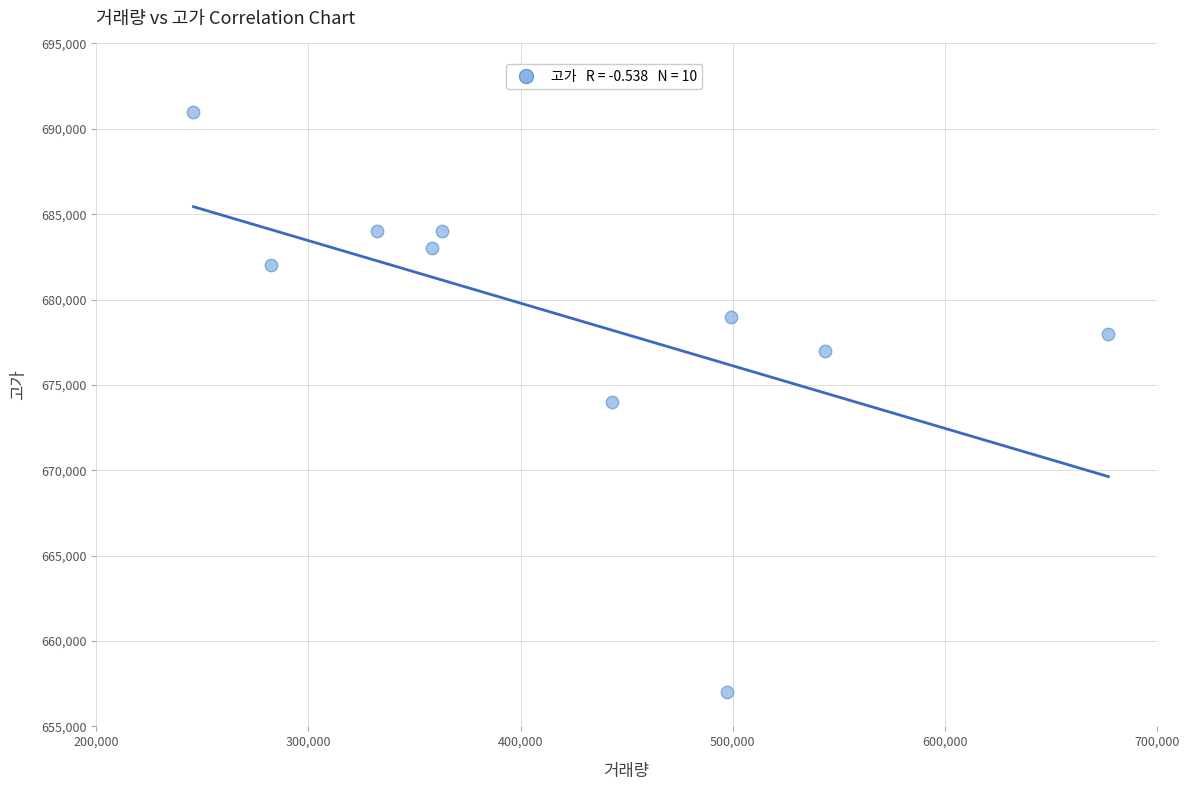

What is the range of Y values (max minus min)?

34000